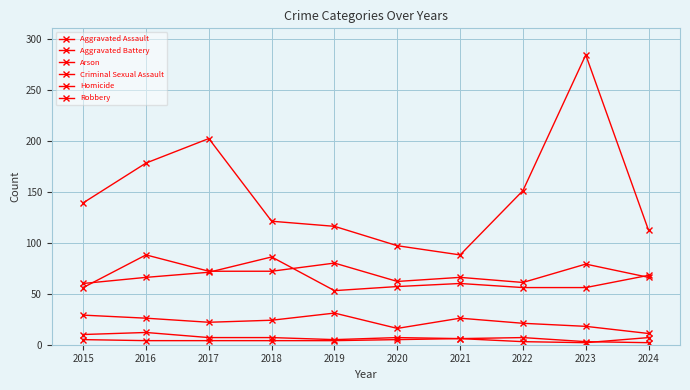

How many distinct data groups are displayed?

6